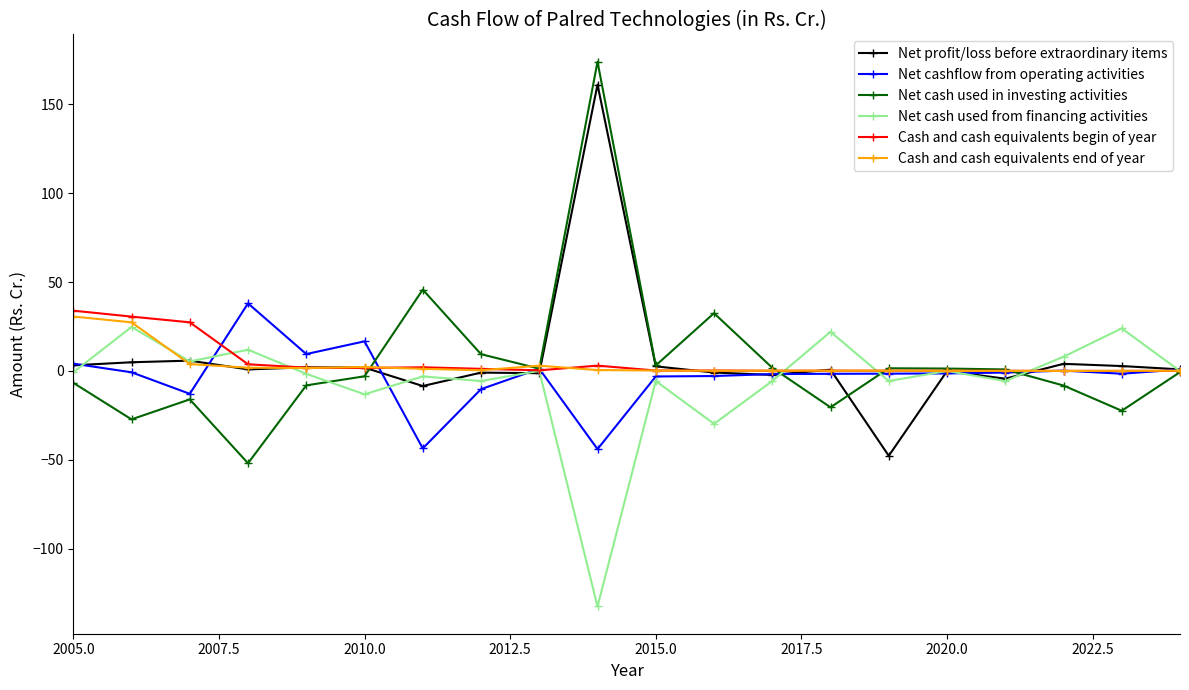

What is the value of the Cash and cash equivalents begin of year point at the 1st from the left?

33.9